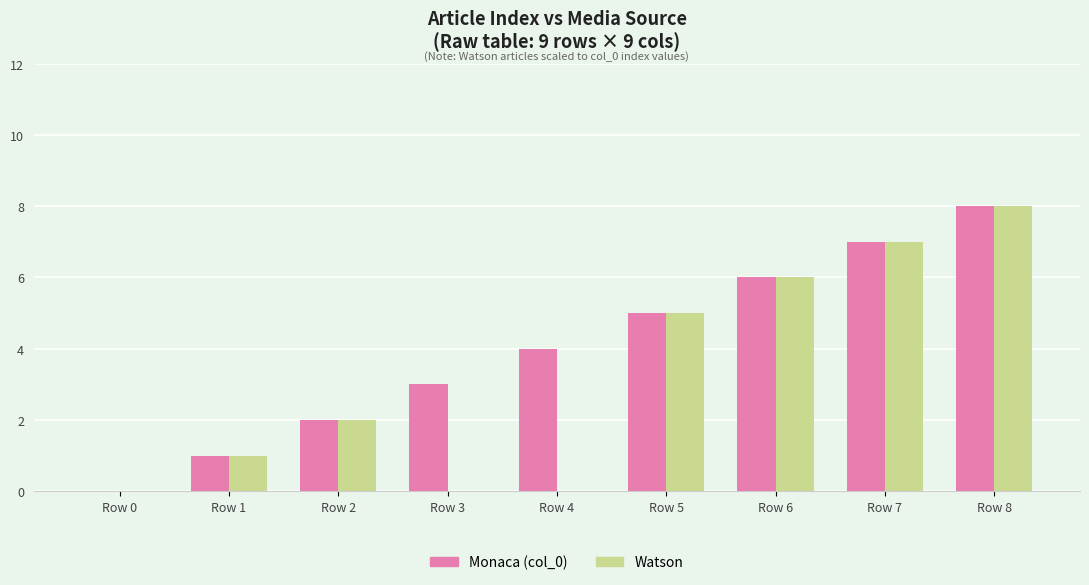

At which category does the chart reach its peak across all series?

Row 8